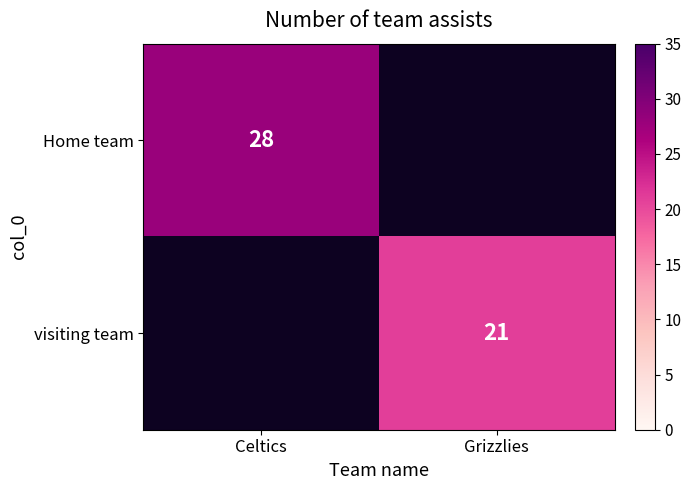

At how many categories does at least one series exceed 23?

1